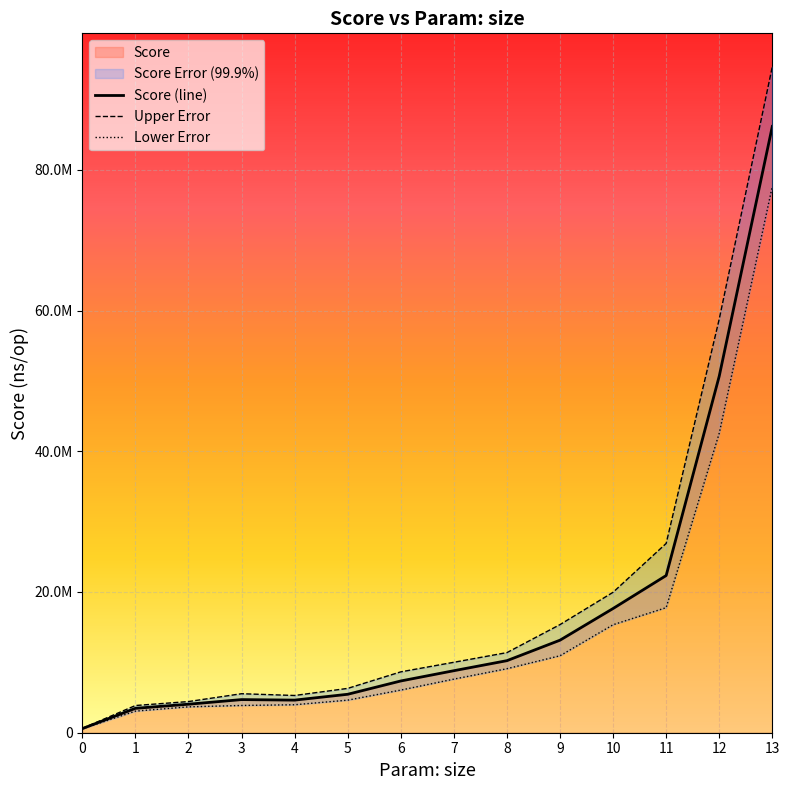

The chart shows a value of 5391015.7 at 1. True or false?

False